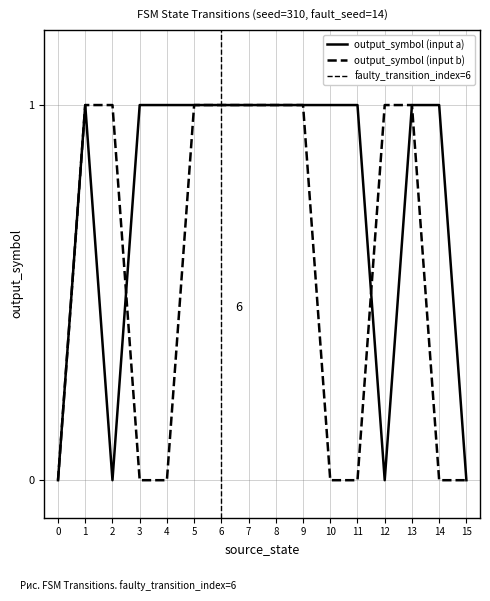

Reading left to right, transcribe all the data shown in this chart.

output_symbol (input a): 0	1	0	1	1	1	1	1	1	1	1	1	0	1	1	0
output_symbol (input b): 0	1	1	0	0	1	1	1	1	1	0	0	1	1	0	0